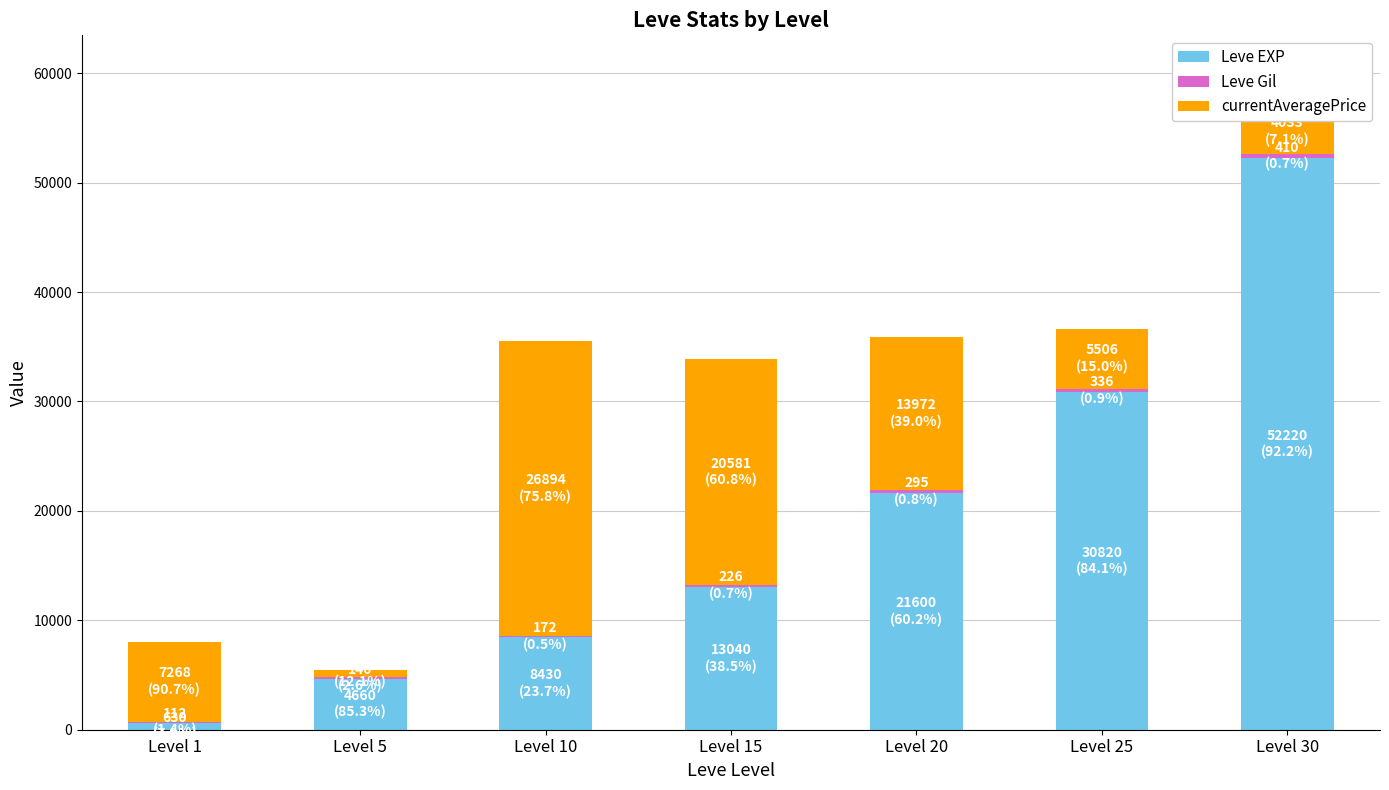

At which category is the sum across all series the highest?

Level 30